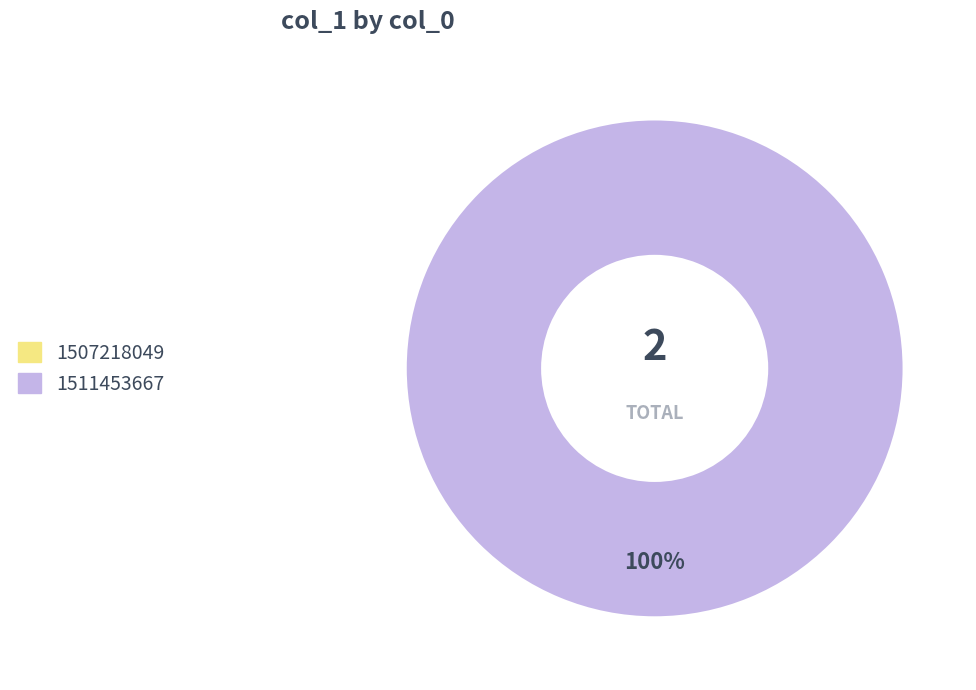

How many slices are in this pie chart?

1